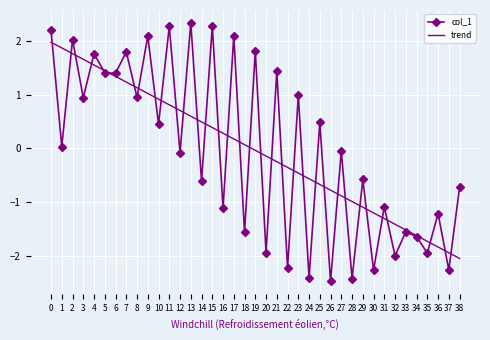

List the series in order of their peak value, lowest first.

trend, col_1